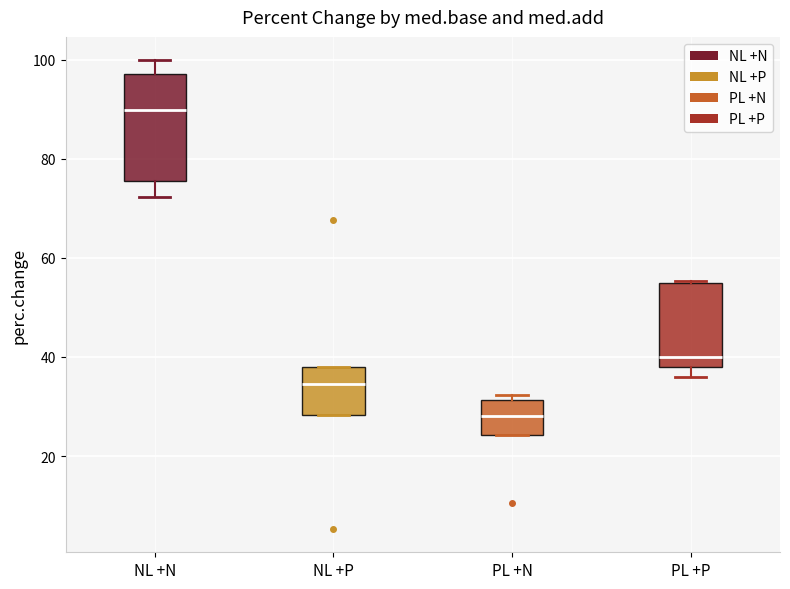

Which box is the tallest, from its lower edge to its upper edge?

NL +N